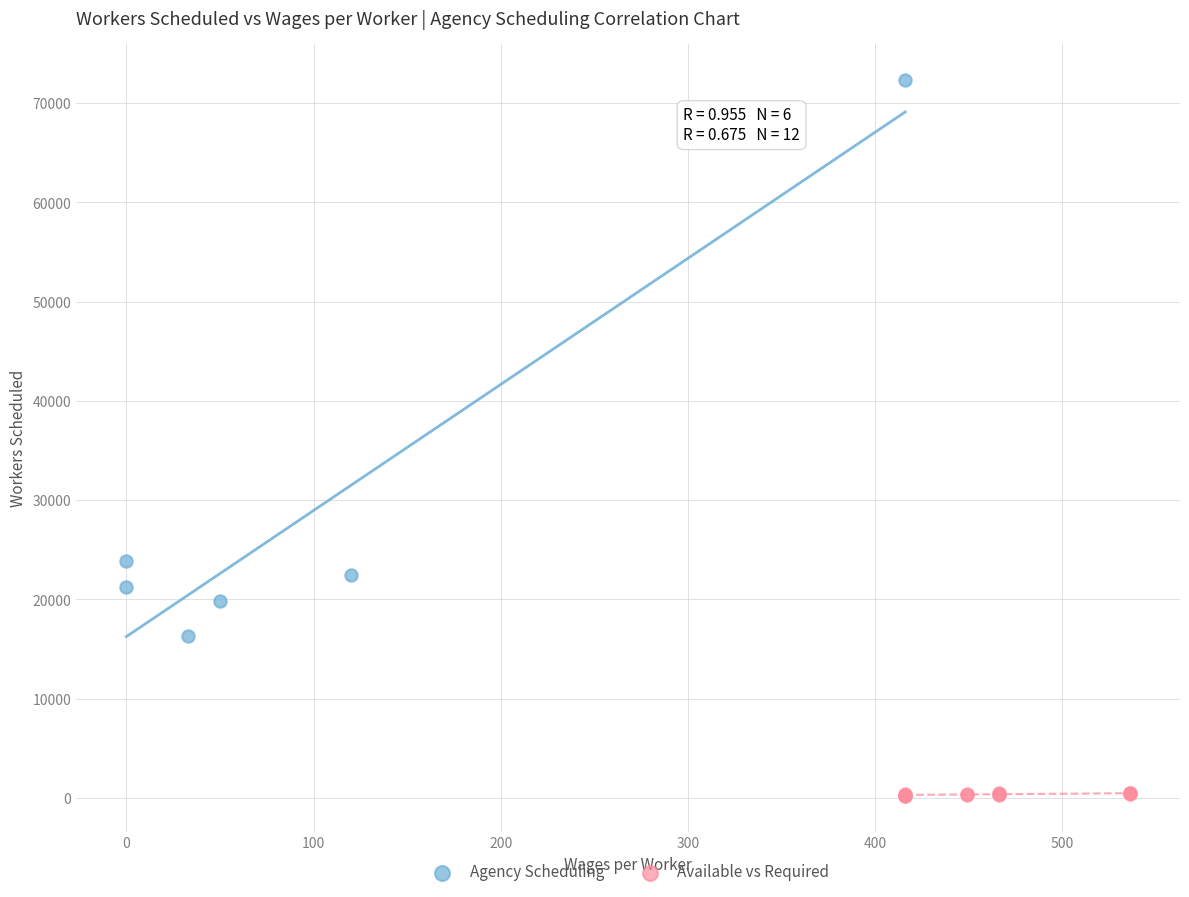

Which series contains the lowest Y value?

Available vs Required